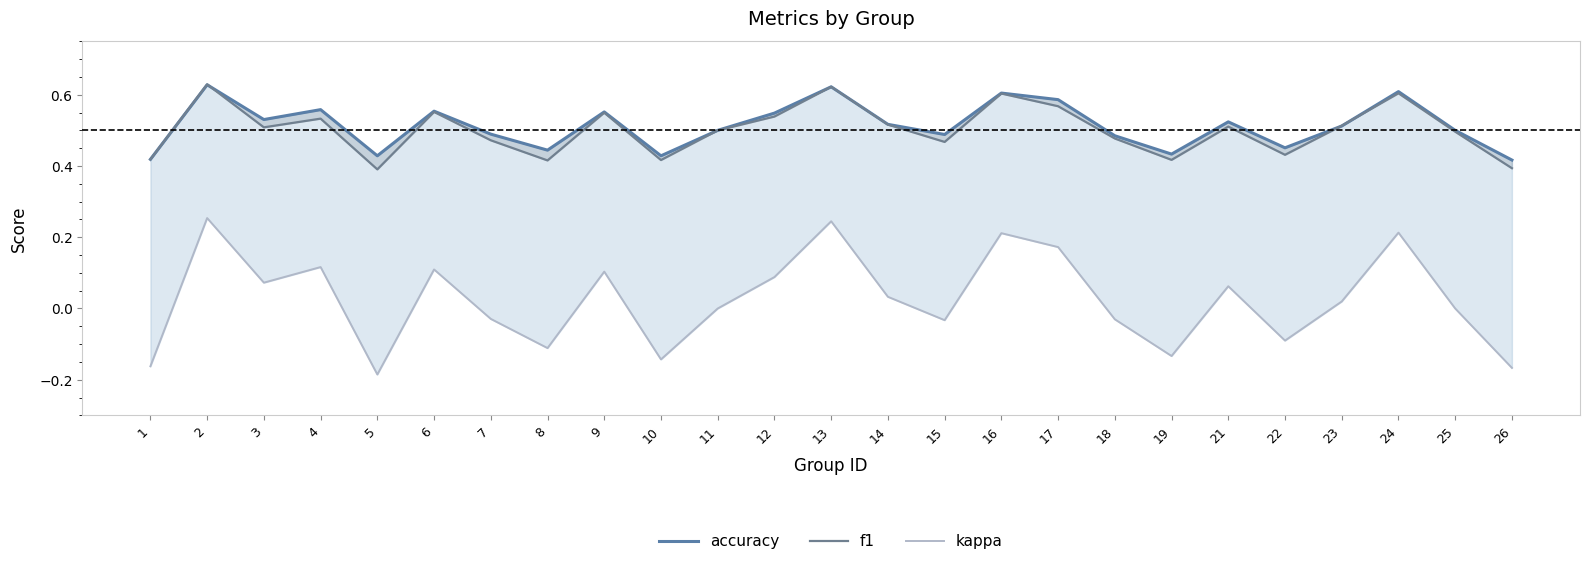

Rank the series at 14 from lowest to highest value.

kappa, f1, accuracy